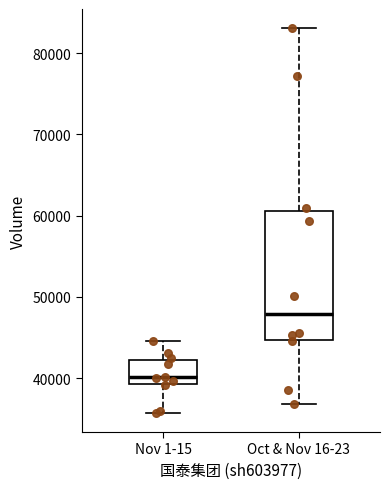

Reading left to right, read every box against the y-axis: the position of its median line, the range the box covers, and the ends of its whiskers. The values are not printed on the chart, so give them approximately, as read against the axis.

Nov 1-15: median 40000, box 39000 to 42000, whiskers 36000 to 45000
Oct & Nov 16-23: median 48000, box 45000 to 61000, whiskers 37000 to 83000